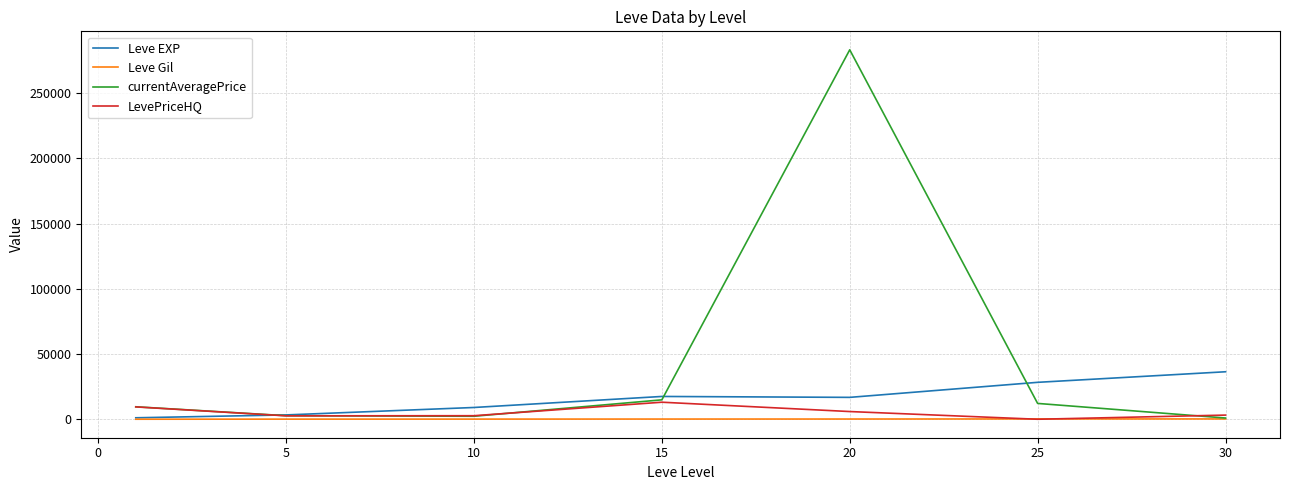

What is the greatest value displayed?

283305.3